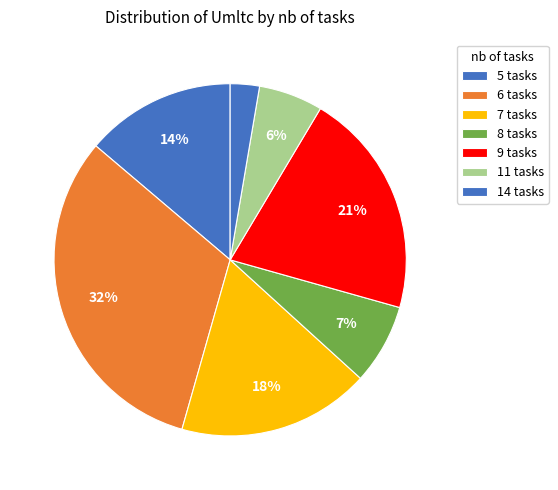

Which category has the biggest portion of the pie?

6 tasks